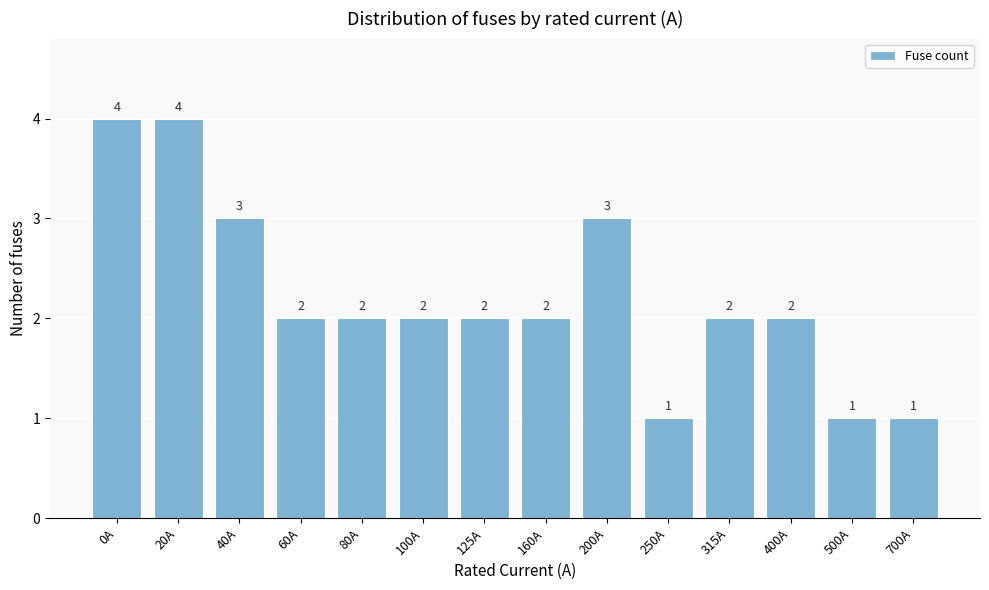

Reading left to right, what are all the values shown in this chart?

0A=4	20A=4	40A=3	60A=2	80A=2	100A=2	125A=2	160A=2	200A=3	250A=1	315A=2	400A=2	500A=1	700A=1